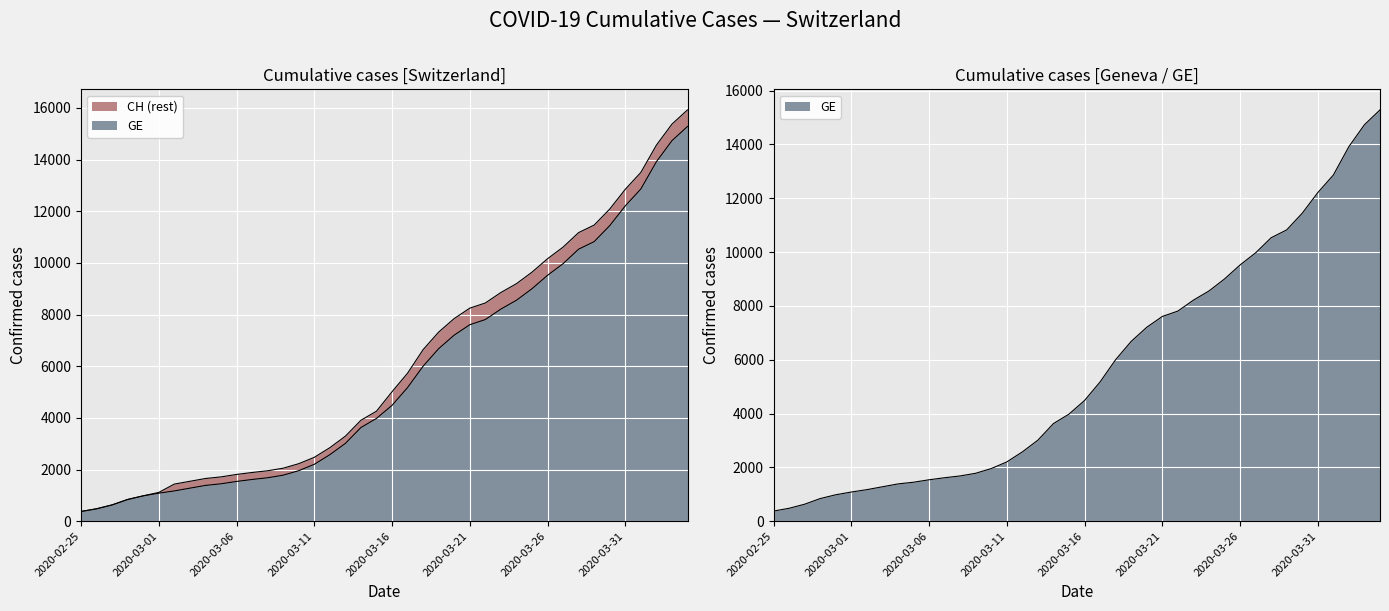

What is the difference between the maximum and minimum values in the GE series?

14909